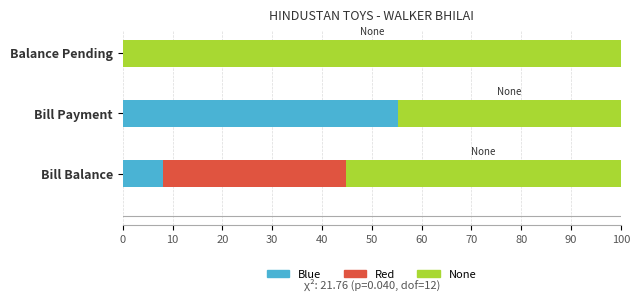

True or false: Blue has a value of 30.3 at Balance Pending.

False